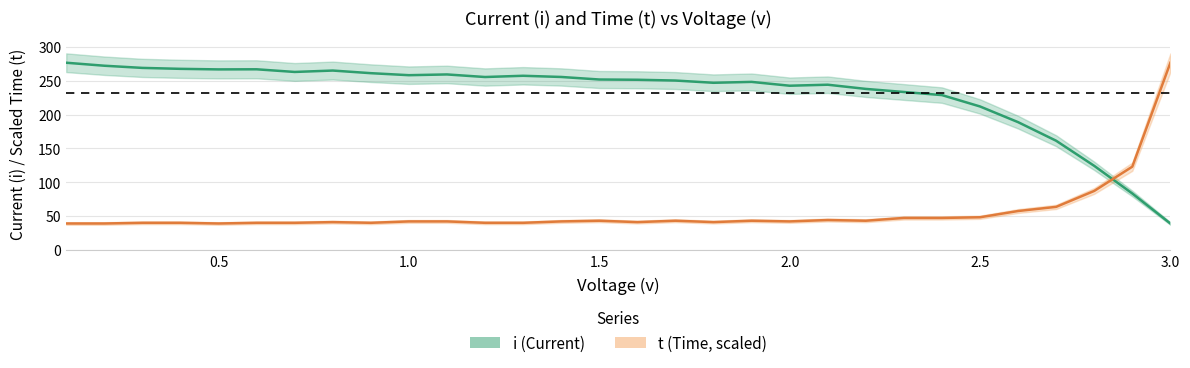

What is the sum of all i values?

6939.1